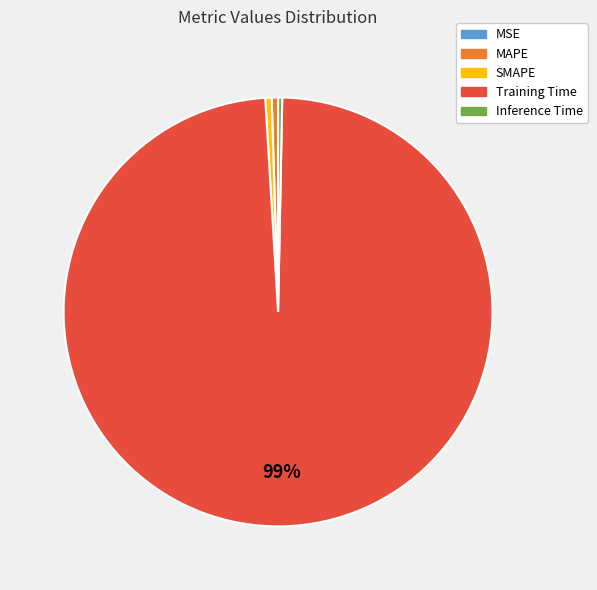

Is the sum of SMAPE and Training Time greater than half?

Yes